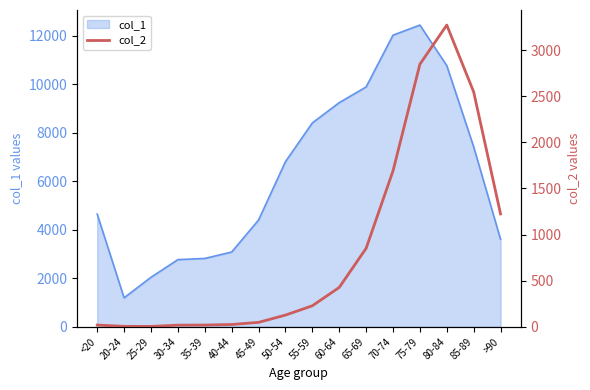

The chart shows a value of 17 at 30-34. True or false?

True